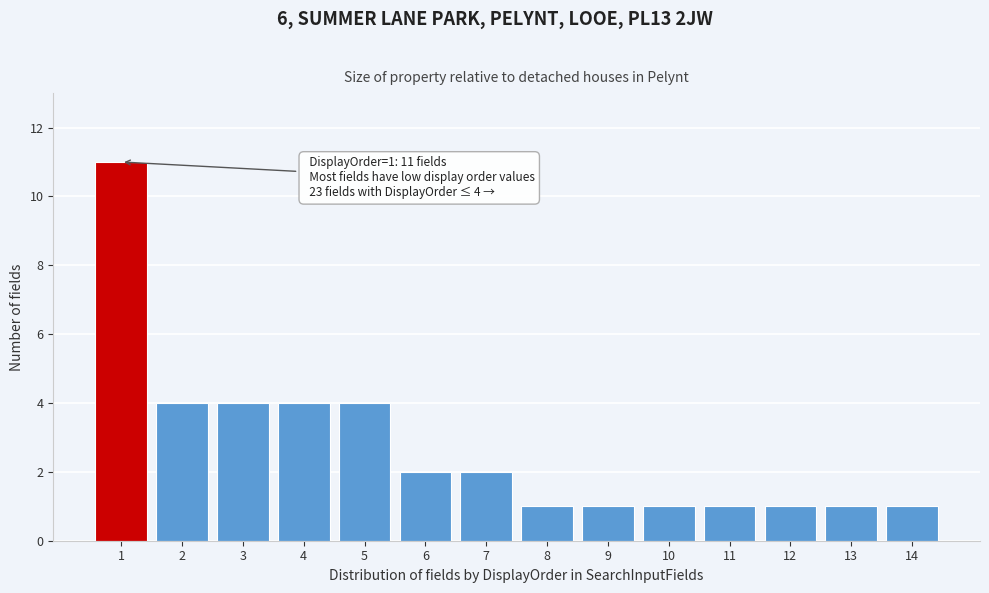

Reading left to right, transcribe all the data shown in this chart.

1=11	2=4	3=4	4=4	5=4	6=2	7=2	8=1	9=1	10=1	11=1	12=1	13=1	14=1